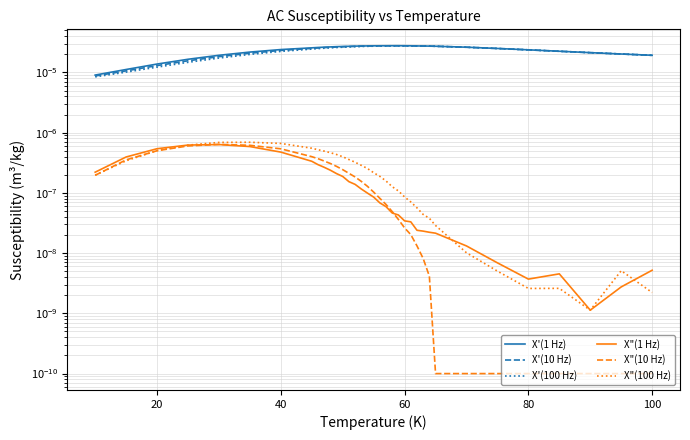

Does the chart display data point markers on the line(s)?

No